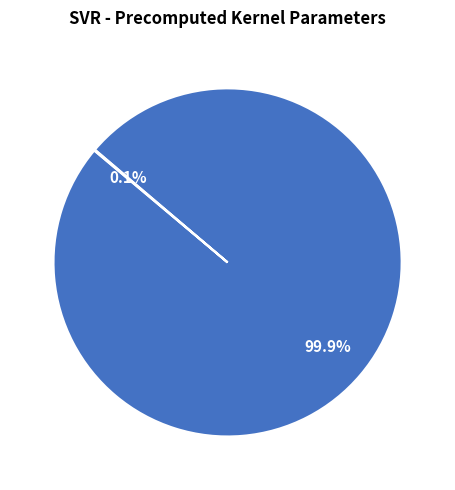

Is there any slice that represents more than half of the pie?

Yes